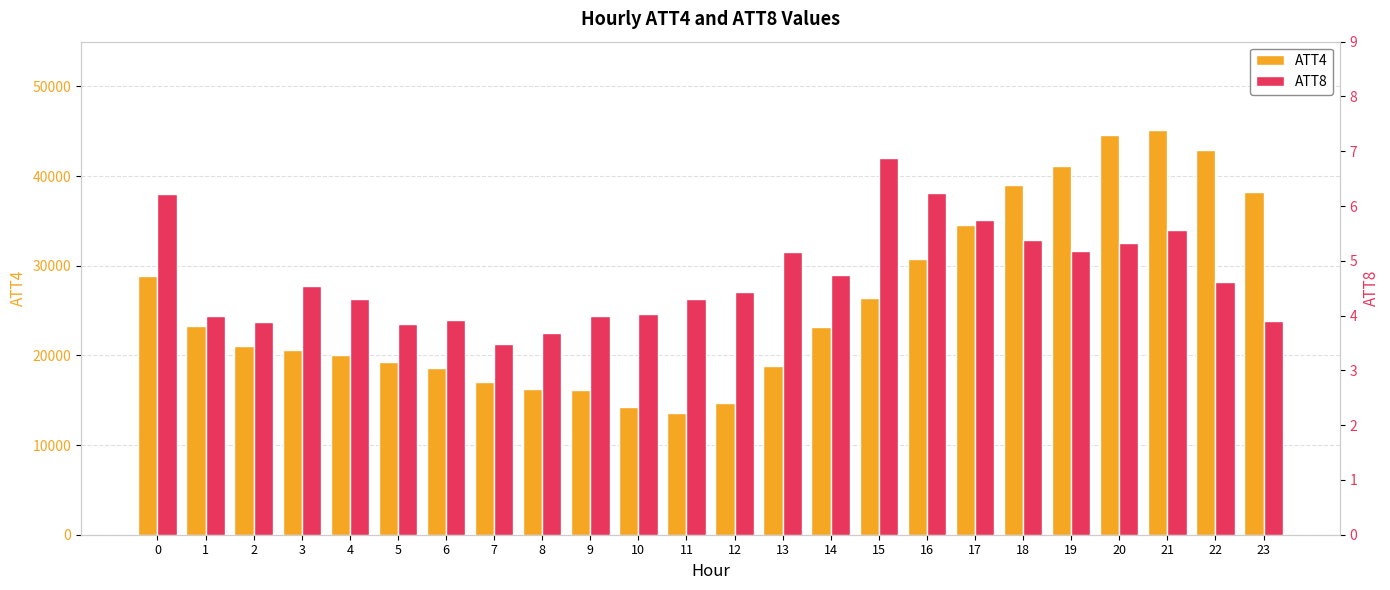

At which label is ATT8 closest to 5?

13